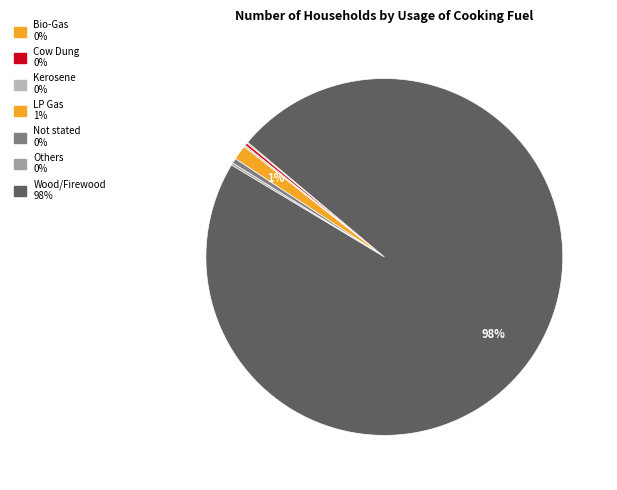

What is the largest slice in the pie chart?

Wood/Firewood